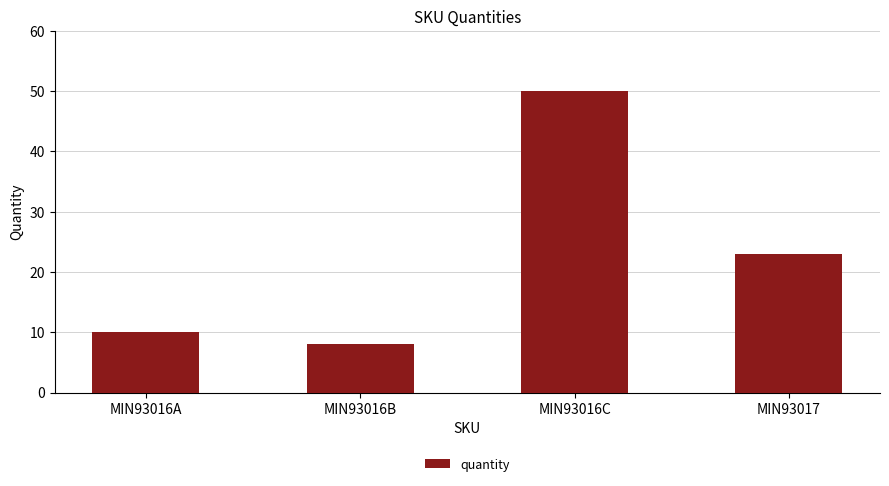

The chart shows a value of 10 at MIN93016A. True or false?

True